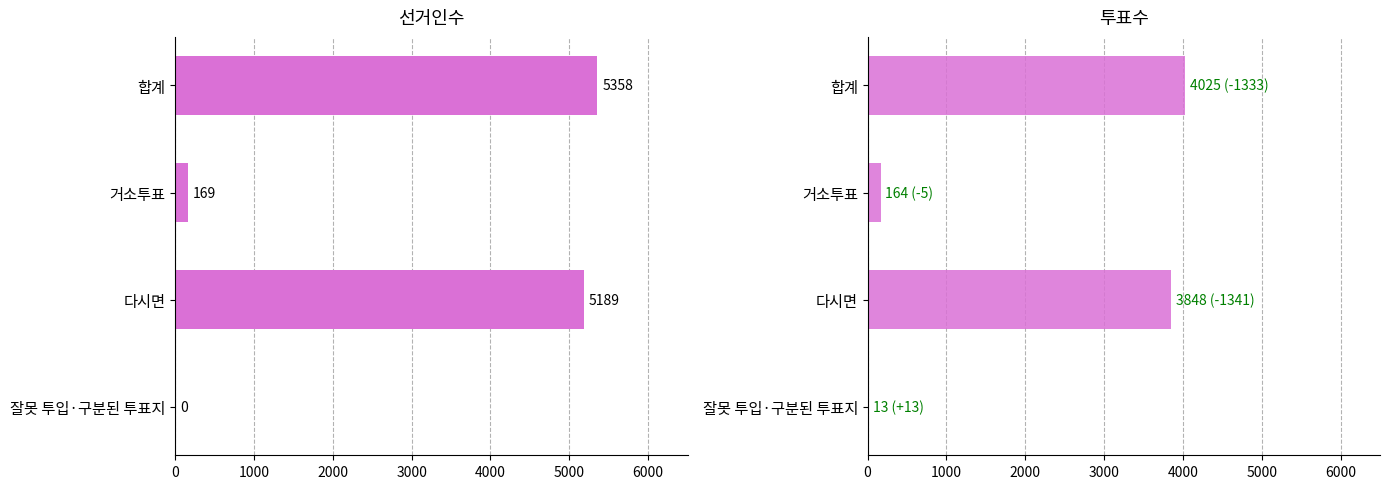

Read the 투표수 value at 합계, to the nearest 100.

4000